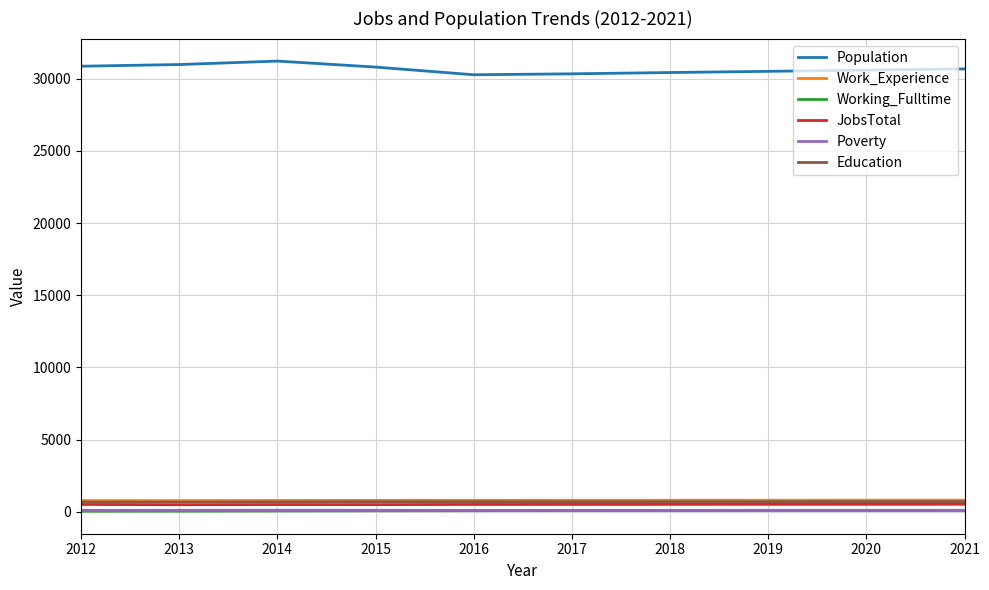

Which series has the largest total across all categories?

Population